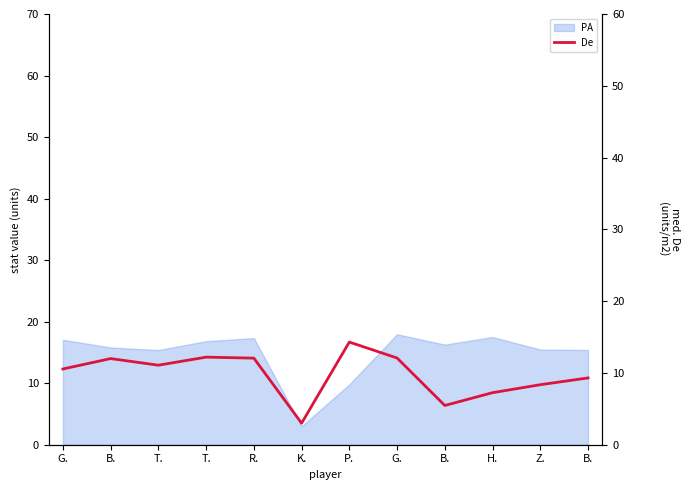

How many points are higher than both their immediate neighbors (excluding endpoints)?

3